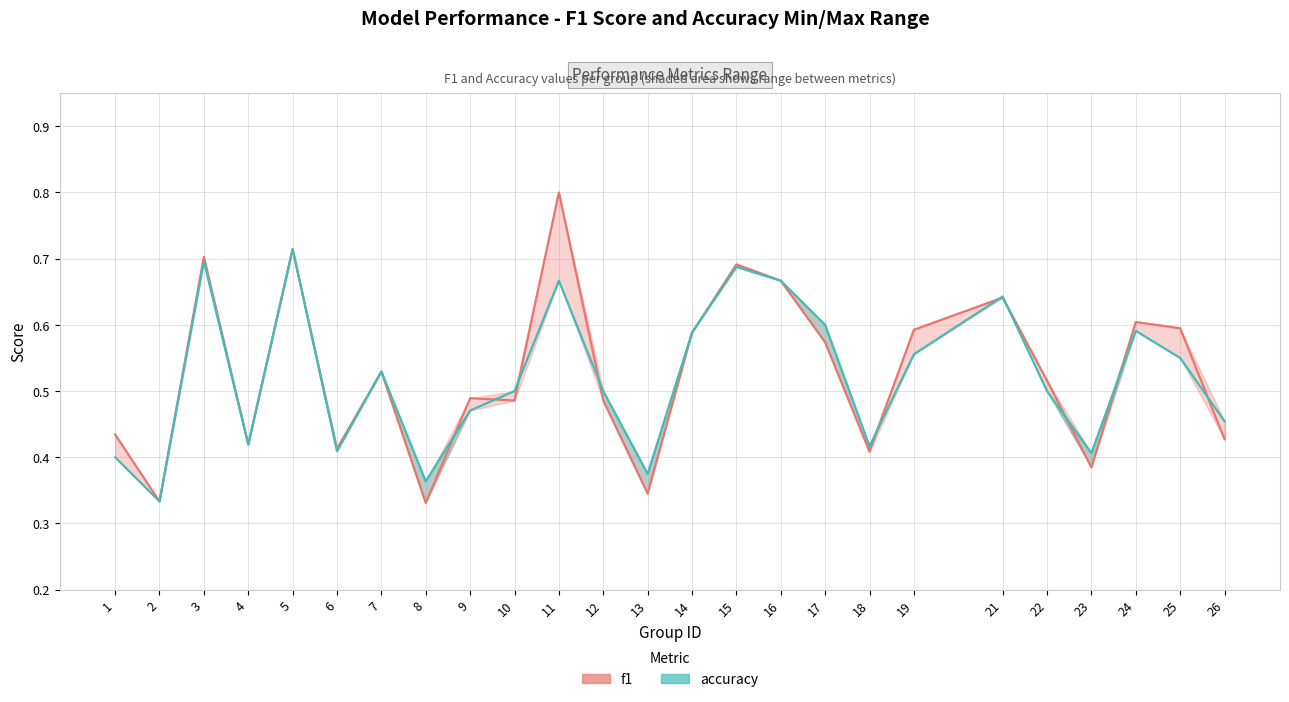

Where do f1 and accuracy first cross each other?

8 and 9